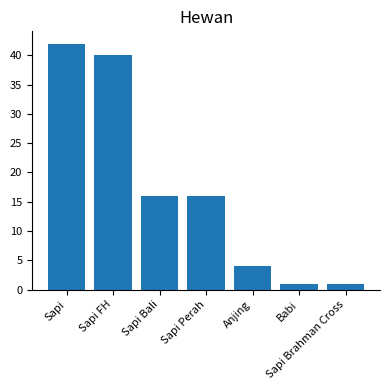

How many bars are there in total?

7